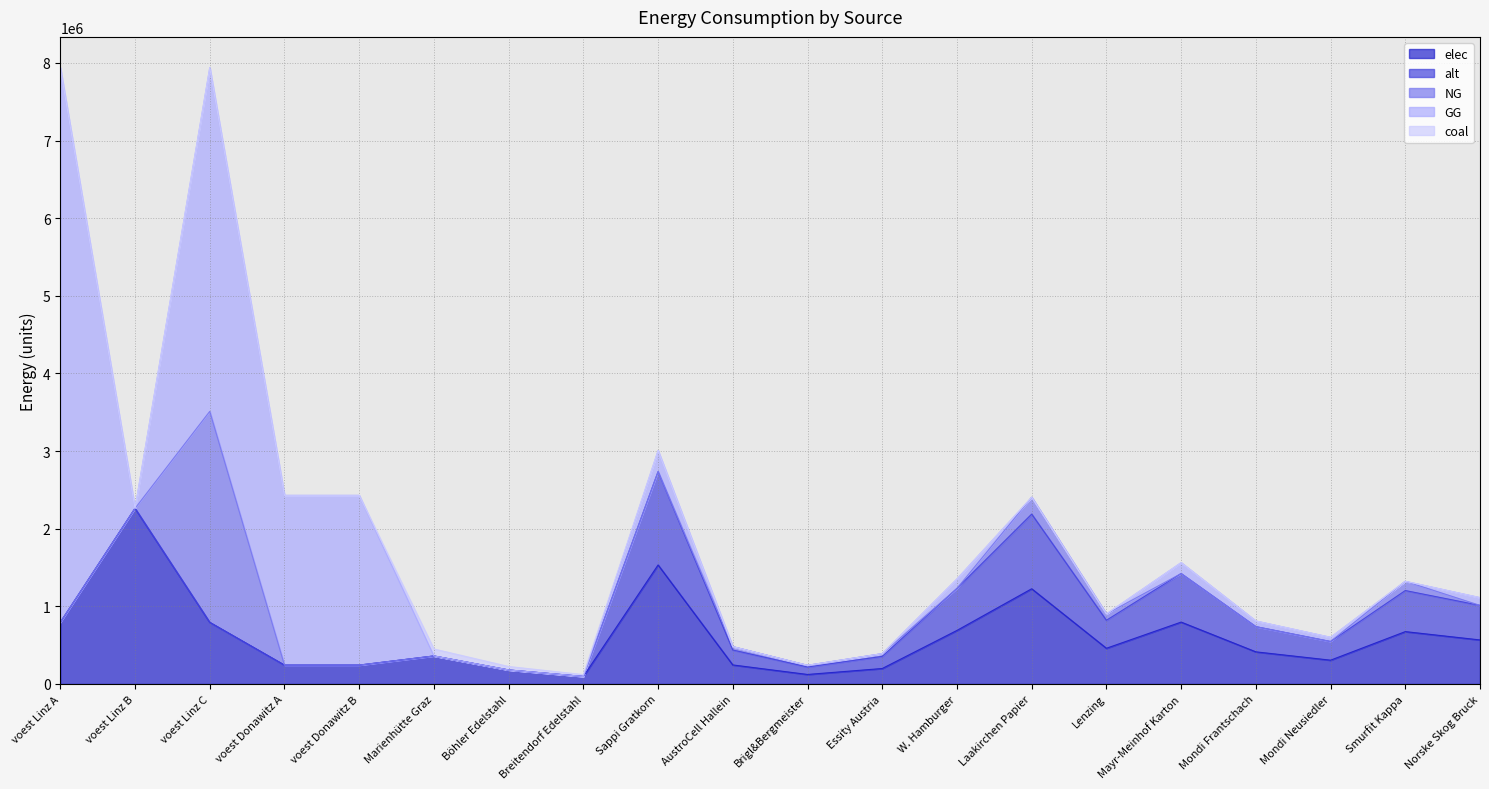

Which series changed the most between voest Linz C and Smurfit Kappa?

GG